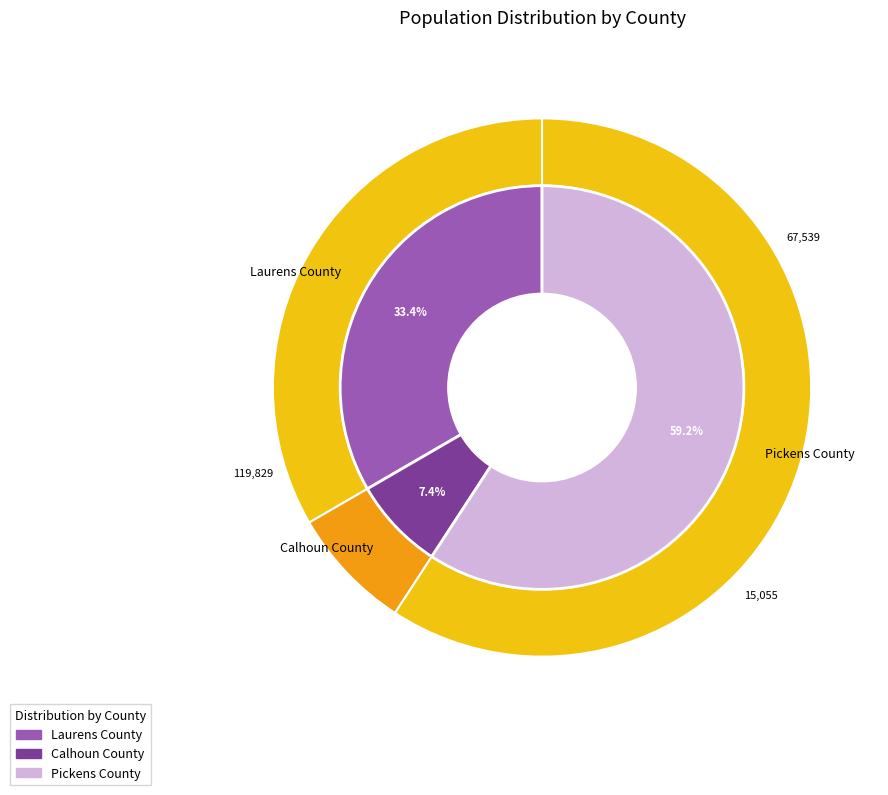

The Pickens County slice represents 59% of the pie. True or false?

True